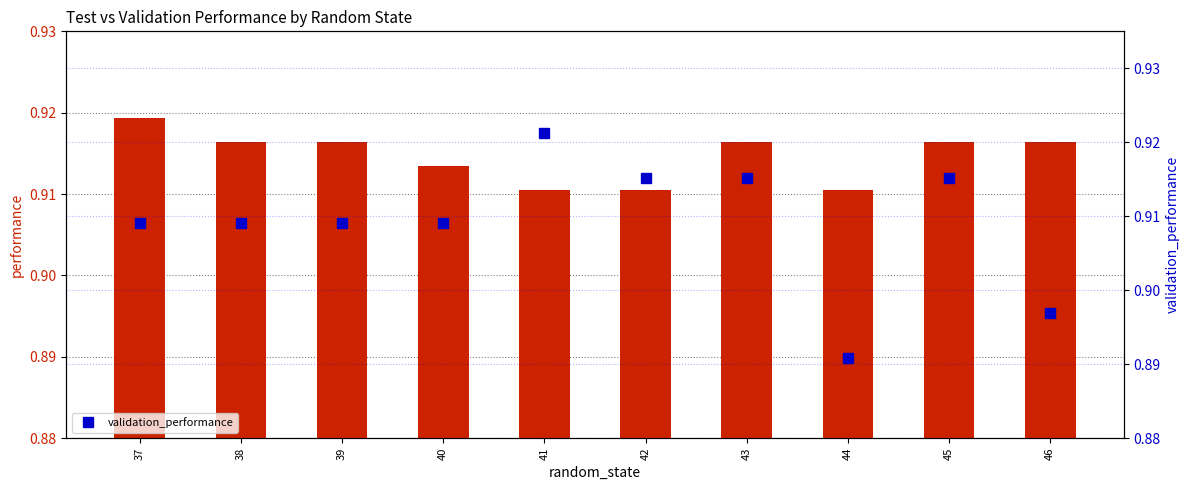

Is the value of test_performance at 46 greater than the value of validation_performance at 41?

No